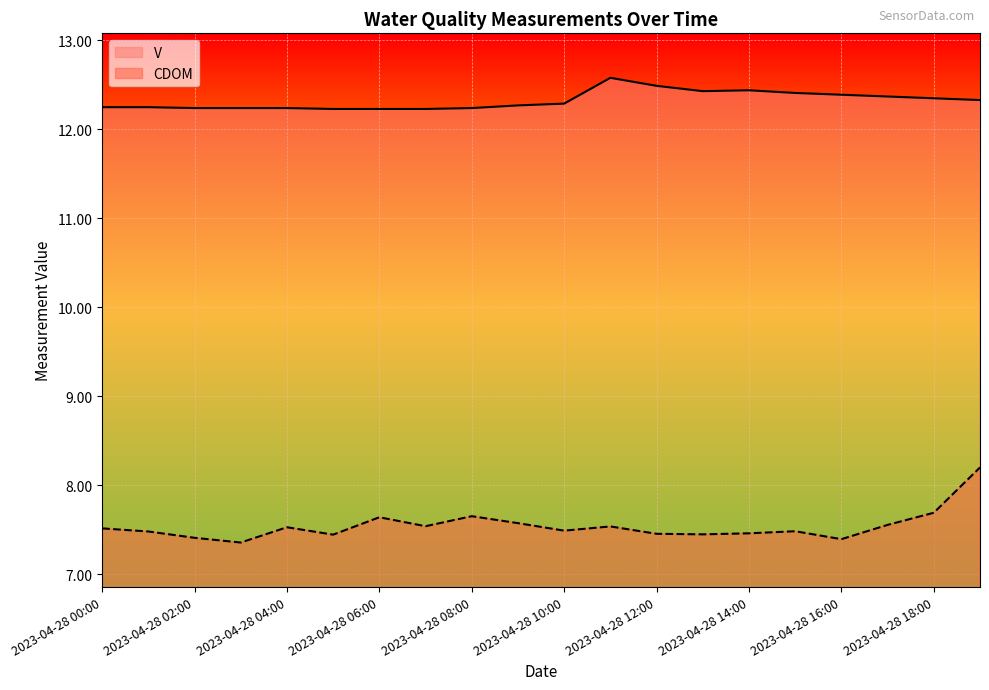

How many lines are shown in the chart?

2